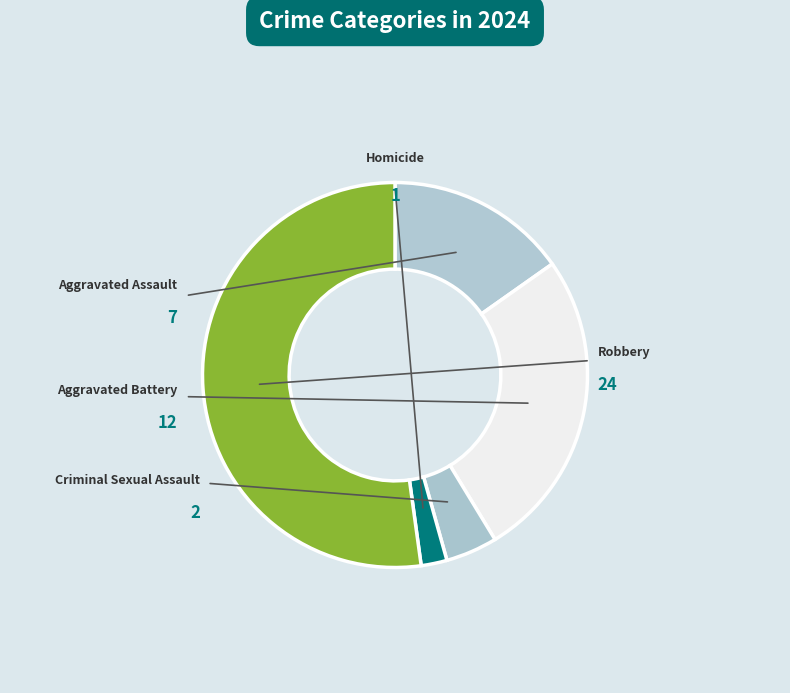

Which category has the biggest portion of the pie?

Robbery